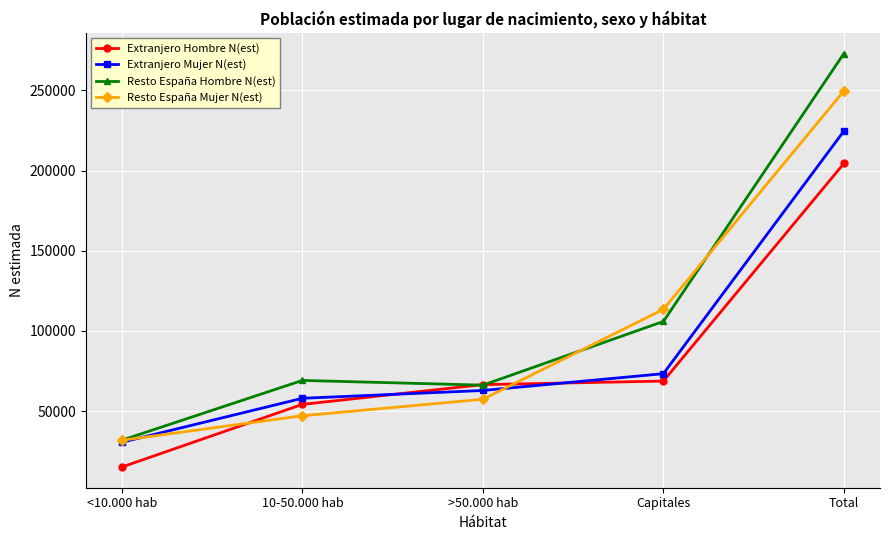

Reading left to right, what are all the values shown in this chart?

Extranjero Hombre N(est): <10.000 hab=15082	10-50.000 hab=54164	>50.000 hab=66478	Capitales=68691	Total=204415
Extranjero Mujer N(est): <10.000 hab=30518	10-50.000 hab=57957	>50.000 hab=62827	Capitales=73302	Total=224604
Resto España Hombre N(est): <10.000 hab=31821	10-50.000 hab=69101	>50.000 hab=66152	Capitales=105880	Total=272955
Resto España Mujer N(est): <10.000 hab=31764	10-50.000 hab=47070	>50.000 hab=57346	Capitales=113456	Total=249635